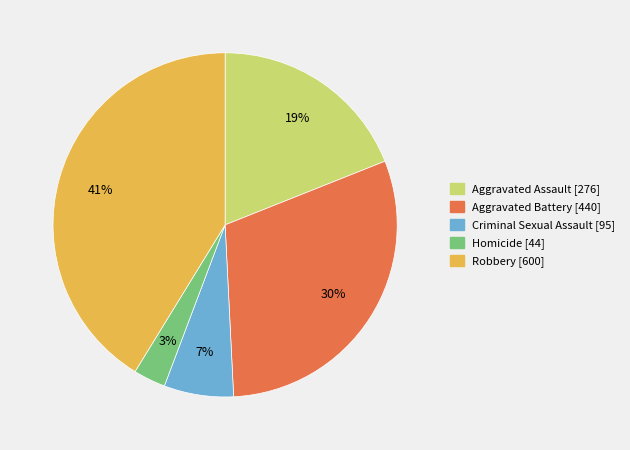

Do Homicide and Criminal Sexual Assault together represent more than half of the pie?

No